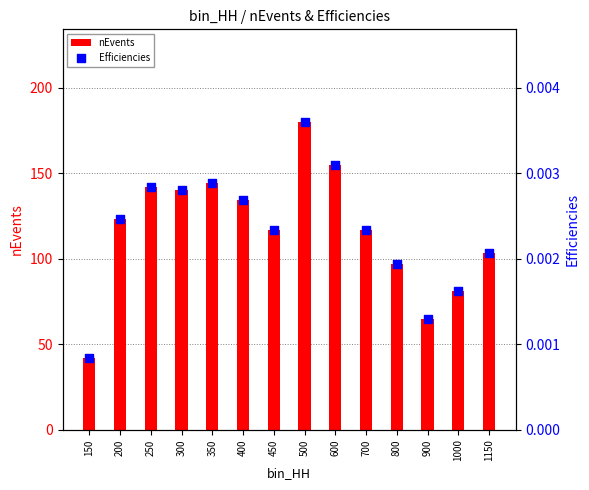

Which series has the widest spread of Y values?

nEvents